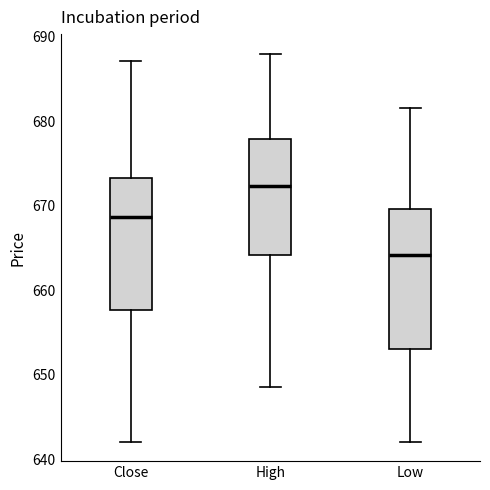

Which box's median line is the highest?

High